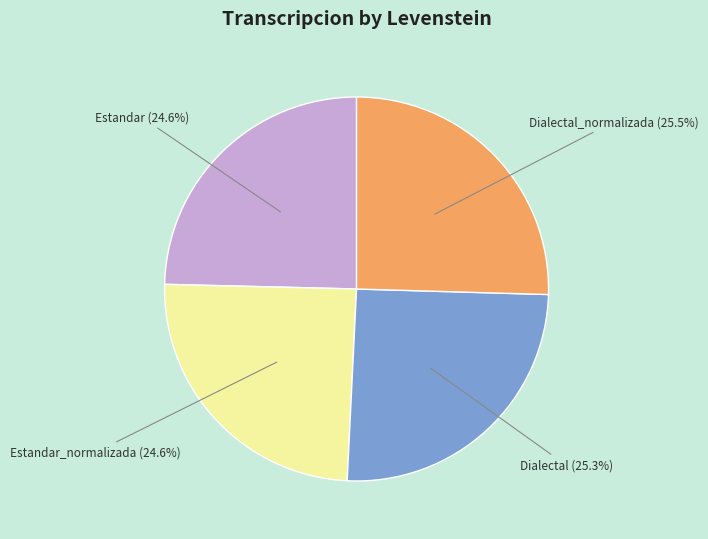

To the nearest percent, what portion does Estandar_normalizada represent?

25%